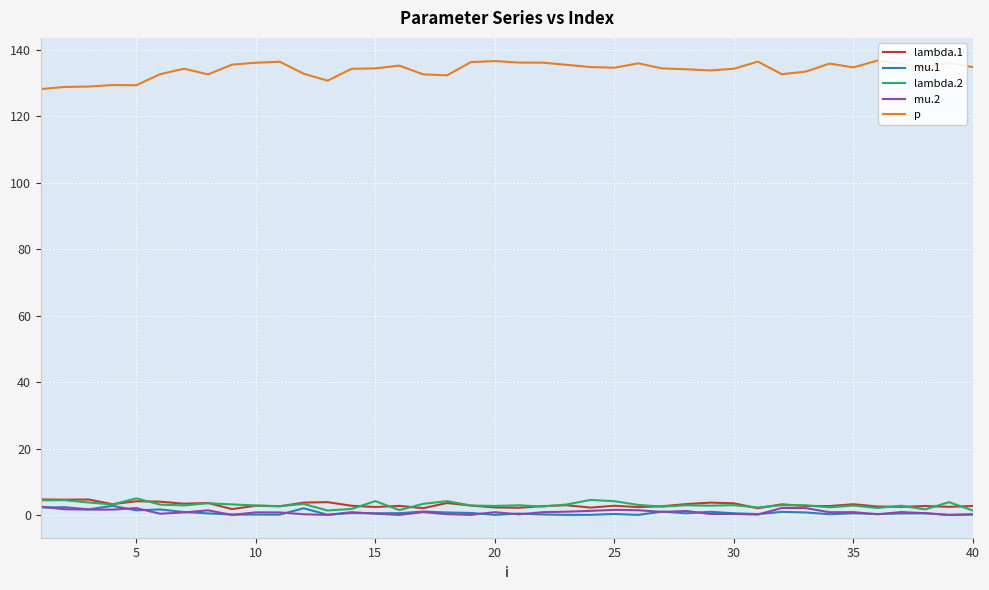

How many lines are shown in the chart?

5